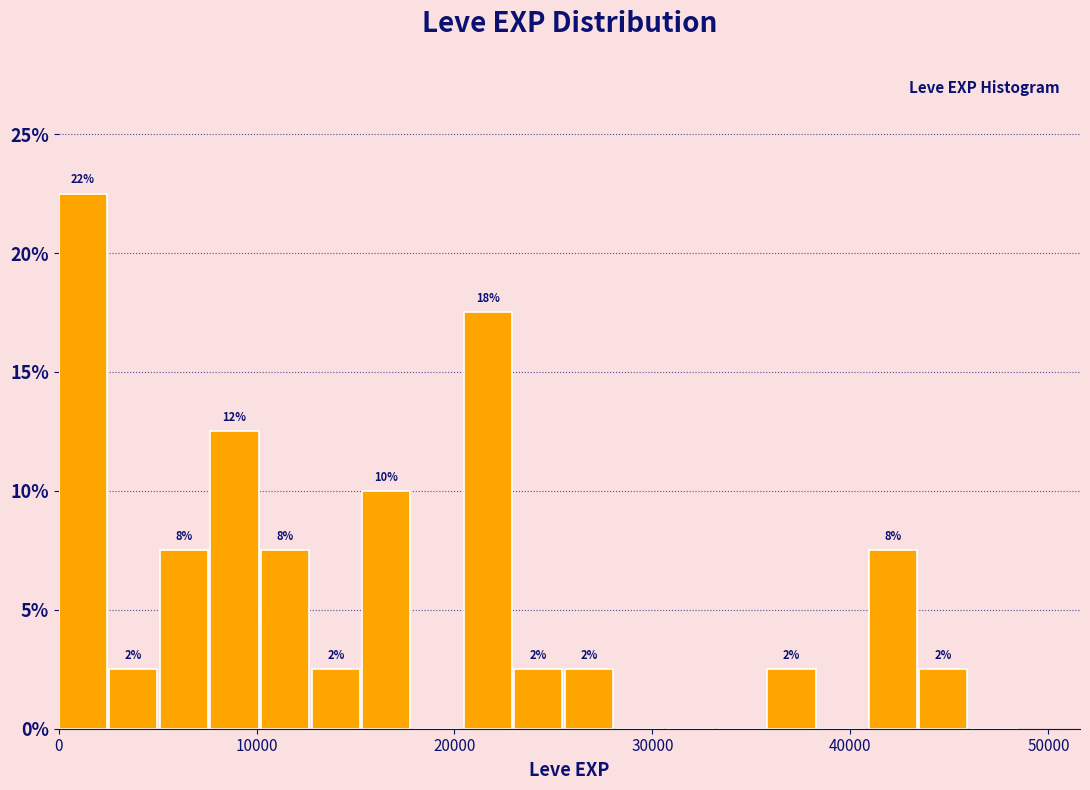

Around what value on the x-axis is the tallest bar? Give the approximate position of its centre, as read against the axis.

1000